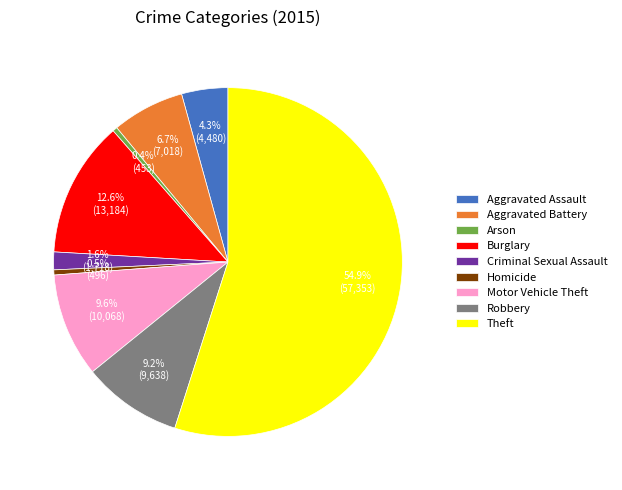

Between Robbery and Arson, which is larger?

Robbery